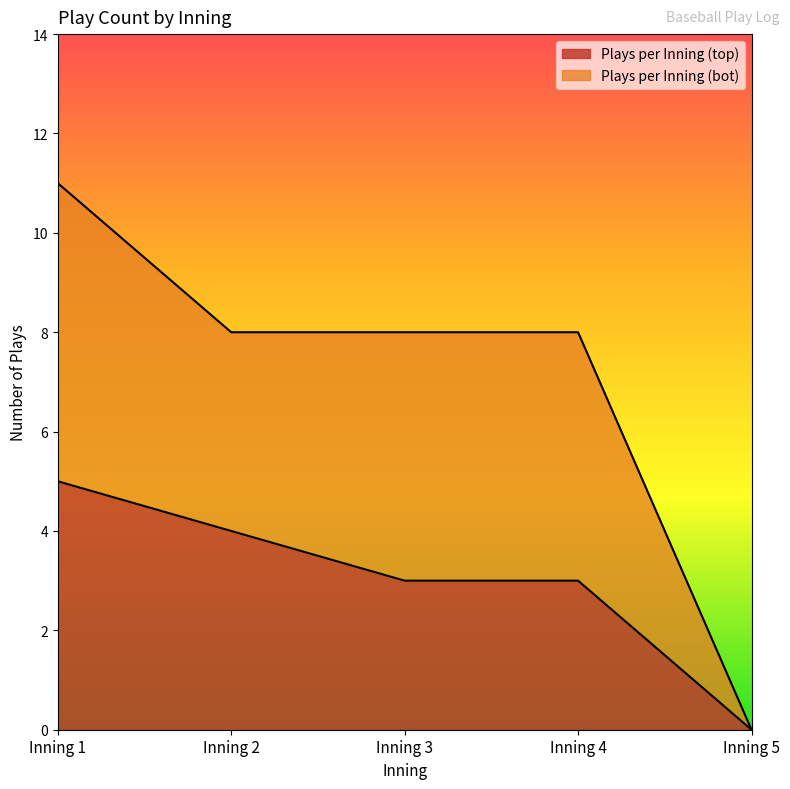

How many lines are shown in the chart?

2